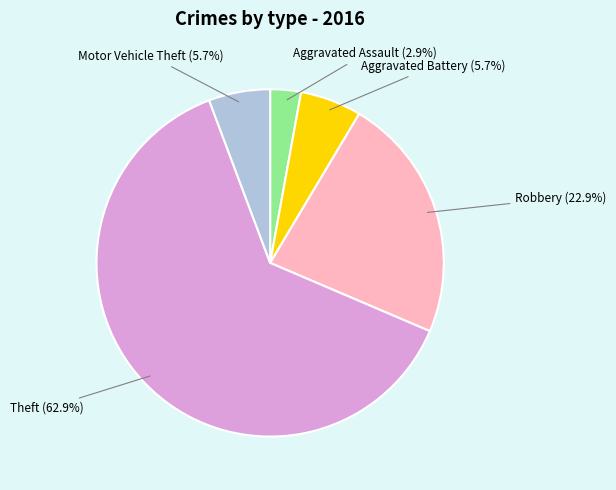

To the nearest percent, what is the difference between the largest and smallest slice percentages?

60%